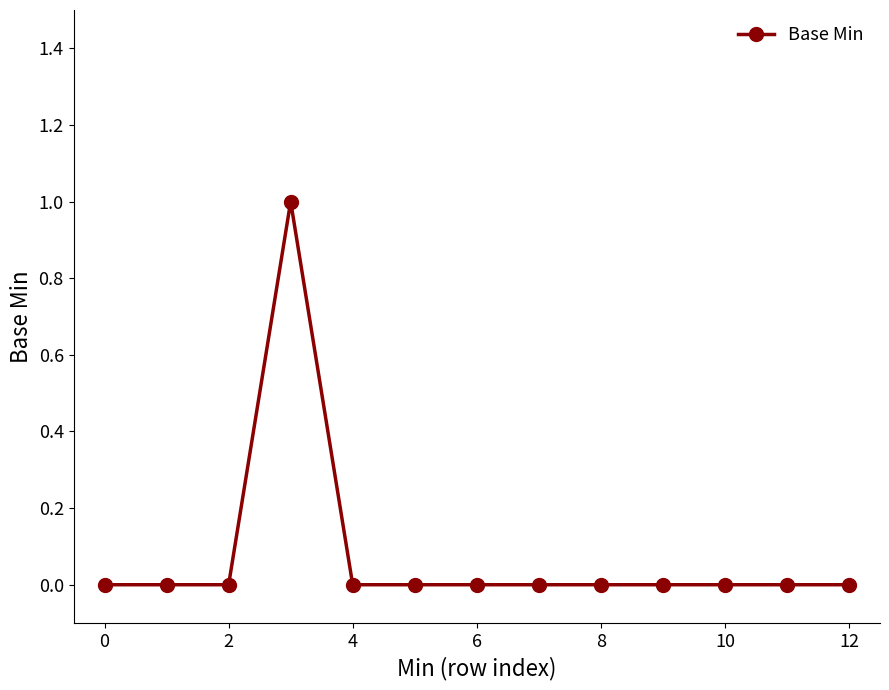

True or false: the data has more than 0 interior local peaks.

True